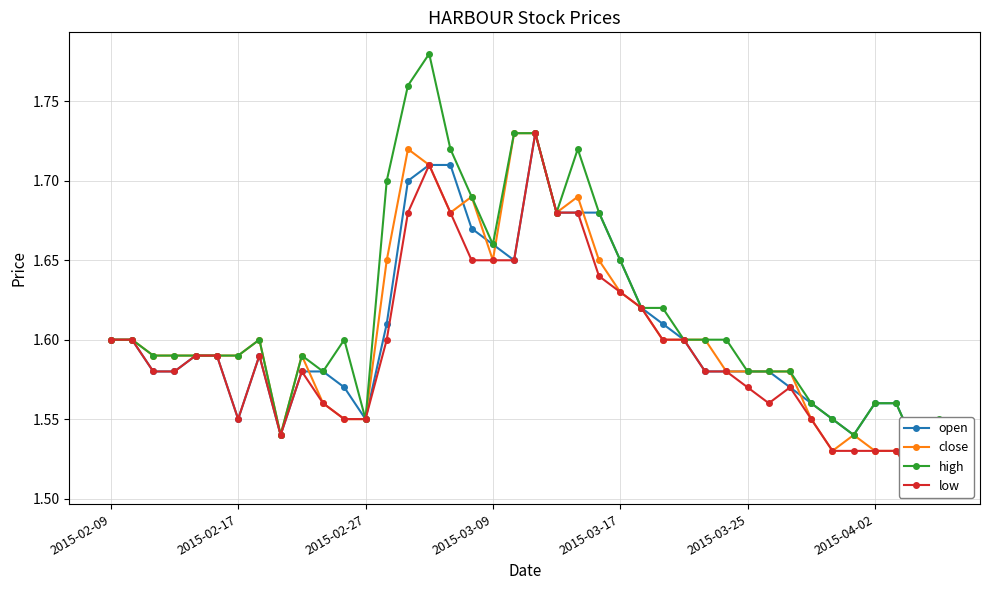

Which series ends up on top after the final intersection of open and close?

close